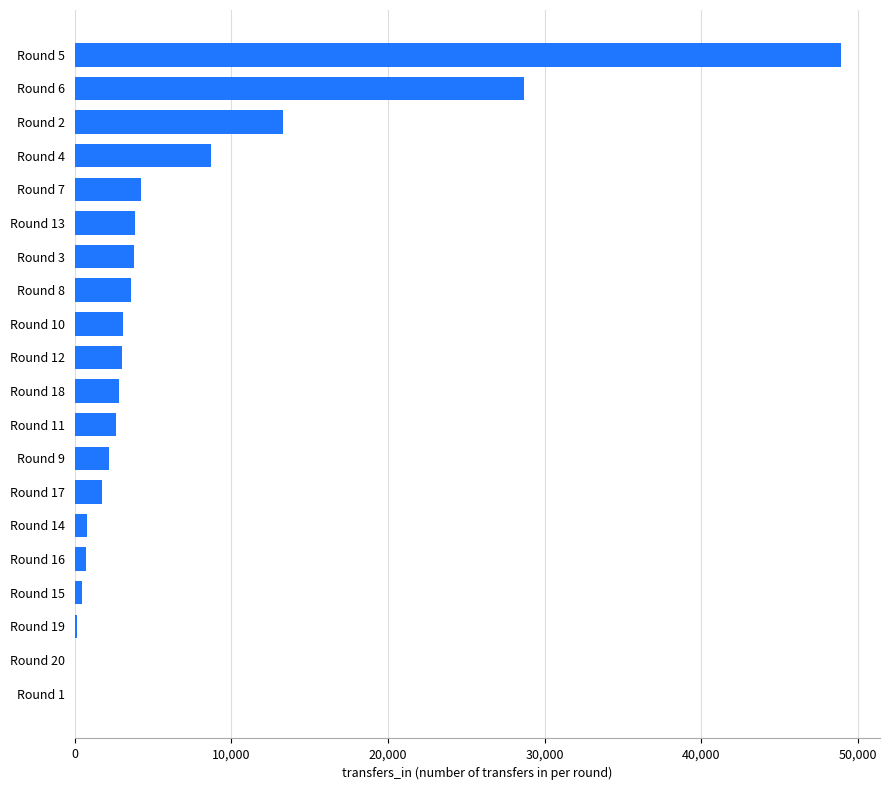

What is the sum of all values?

132647